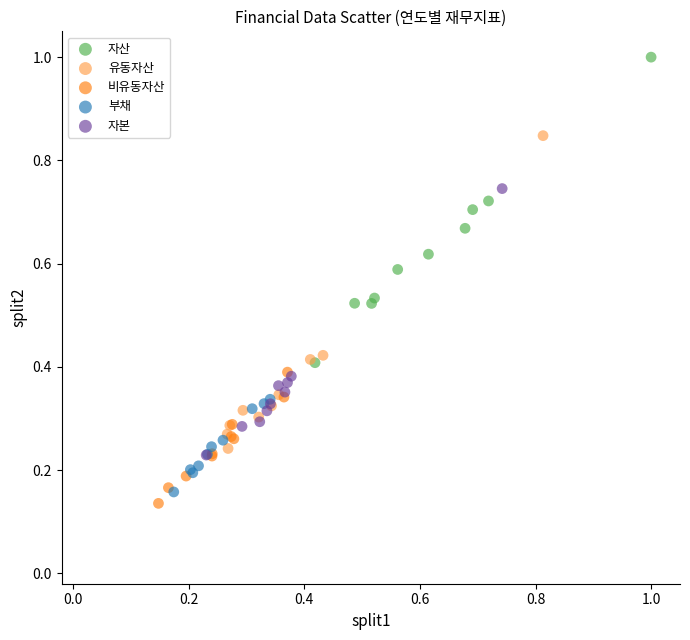

Which series contains the highest Y value?

자산